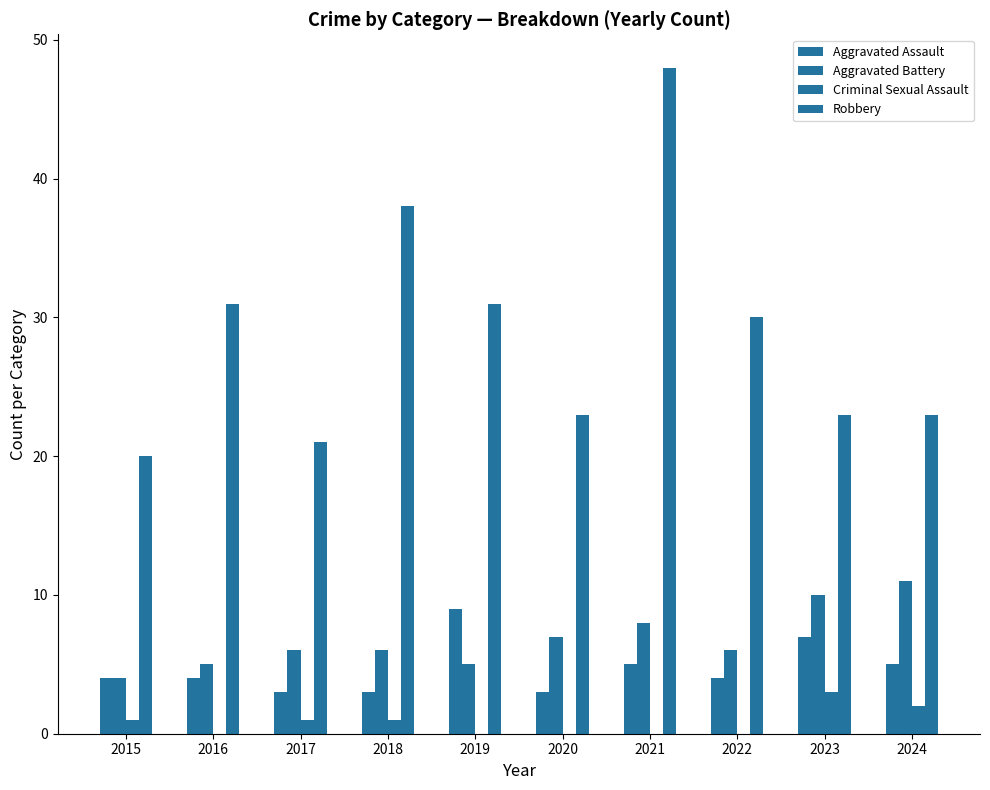

At how many categories does at least one series exceed 18?

10